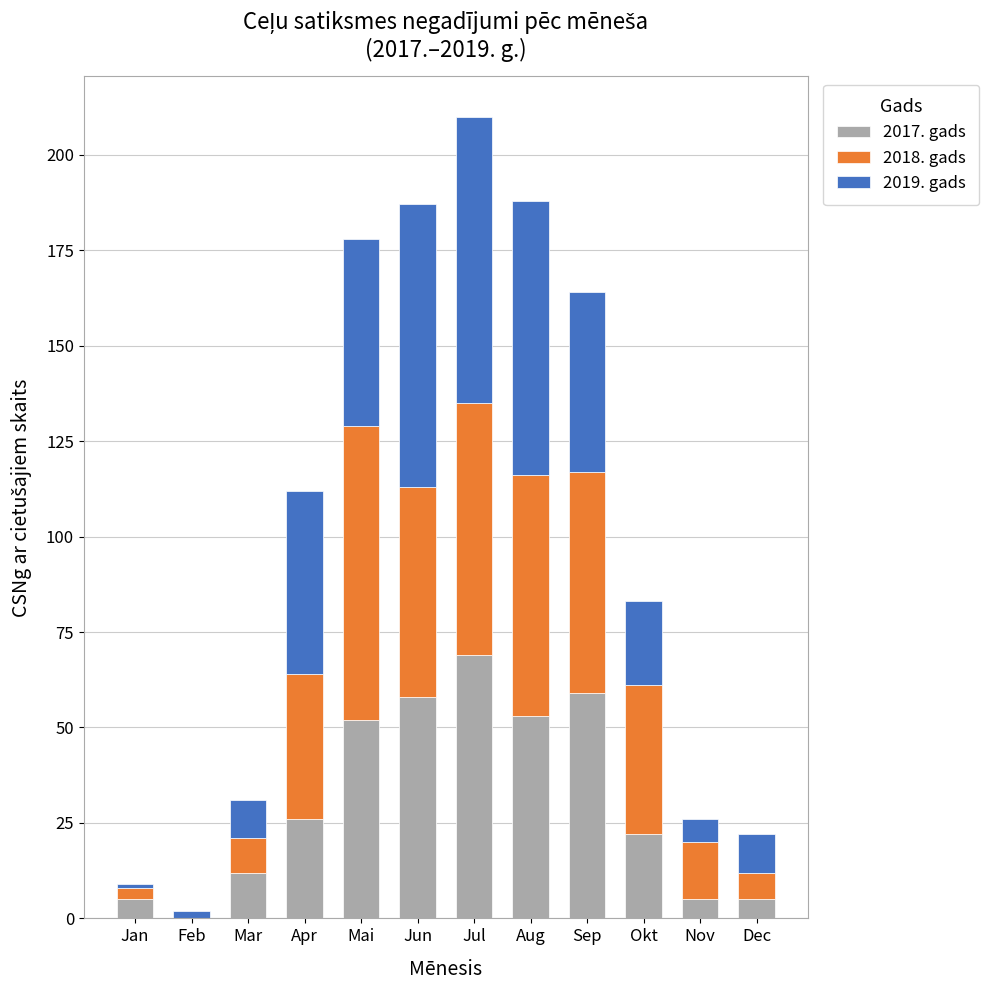

The 2017. gads series shows 69 at Jul. True or false?

True